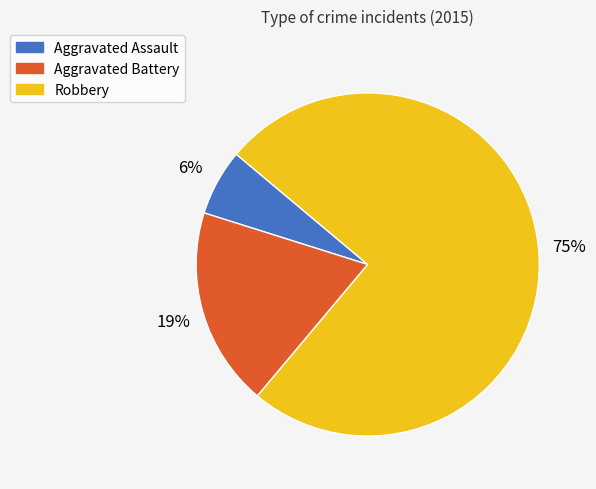

Which has a higher value, Aggravated Battery or Robbery?

Robbery